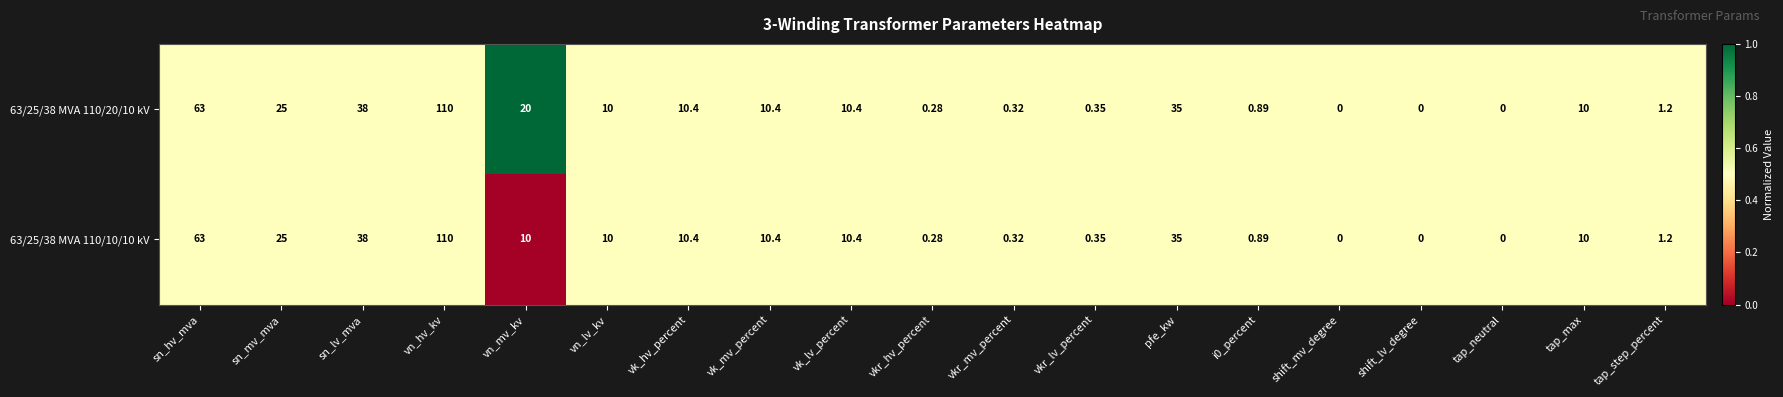

At which category does the chart reach its peak across all series?

vn_hv_kv